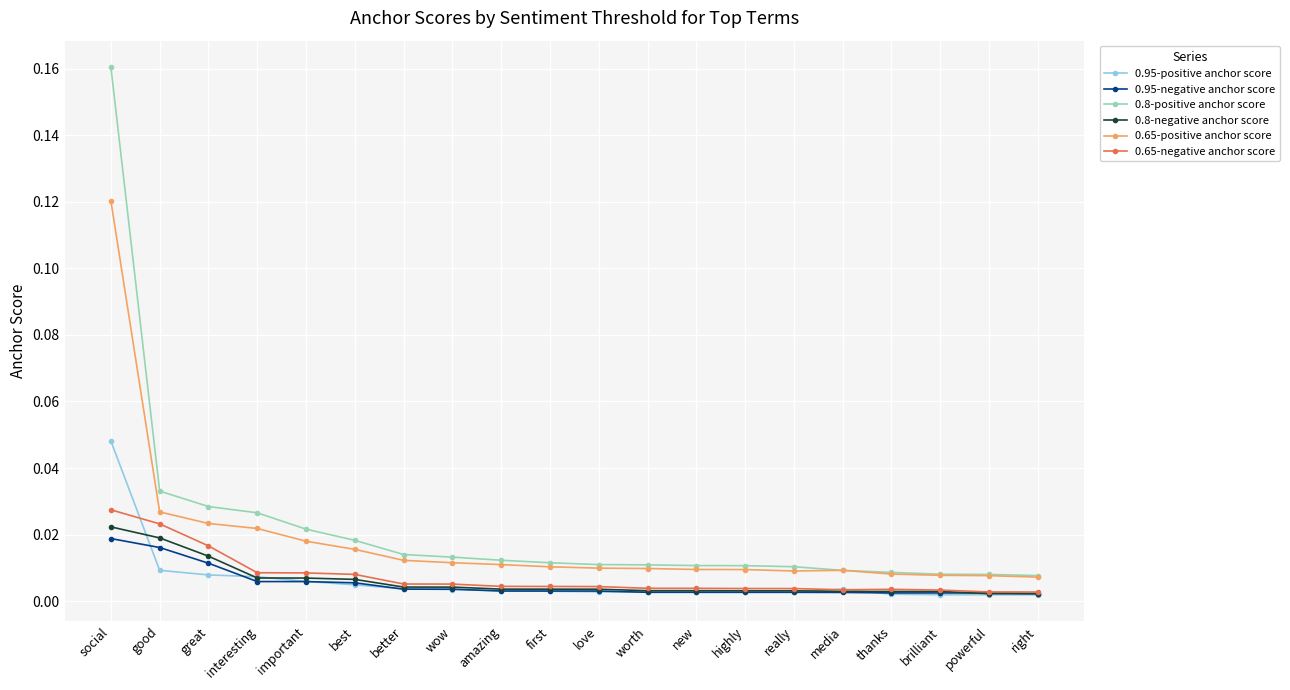

Is the value of 0.65-positive anchor score at amazing greater than the value of 0.95-negative anchor score at media?

Yes